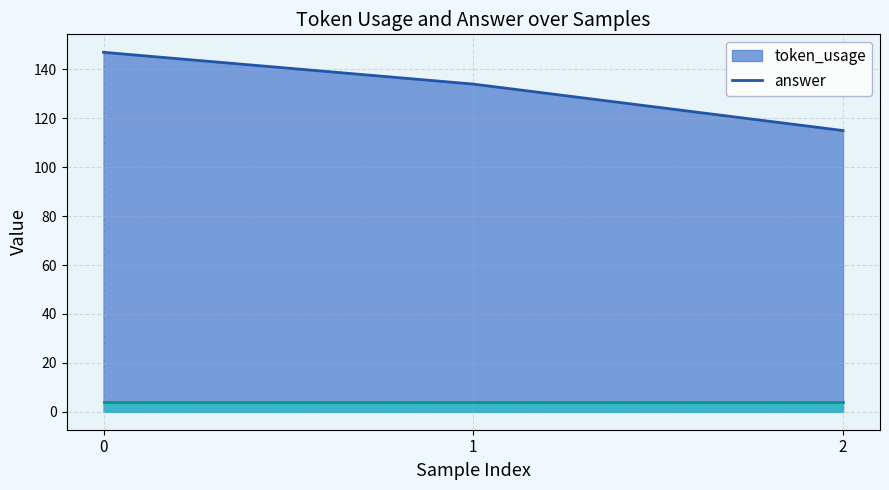

What is the sum of all values?

396